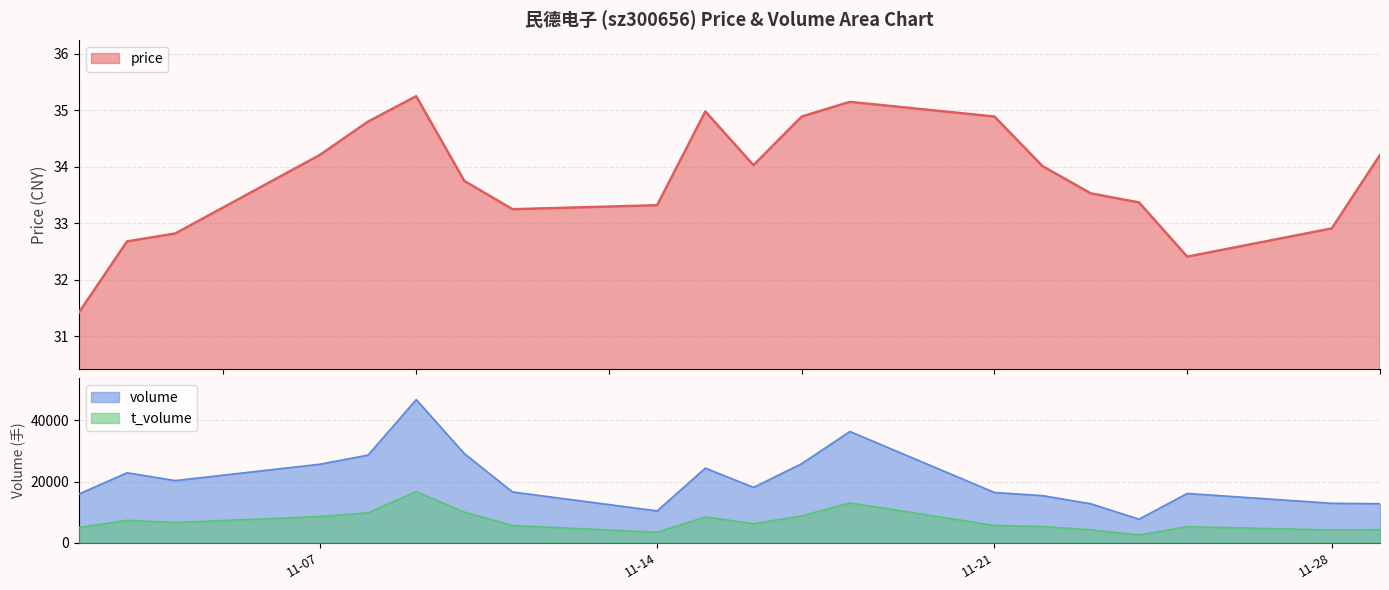

Between 2022-11-04 and 2022-11-23, which series saw the biggest shift?

volume